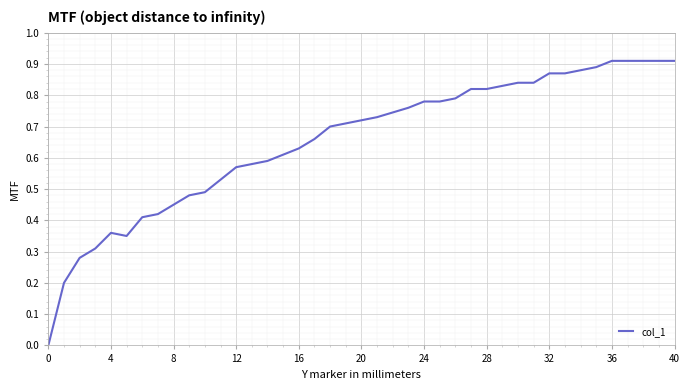

Is this an area chart (filled region under the line)?

No